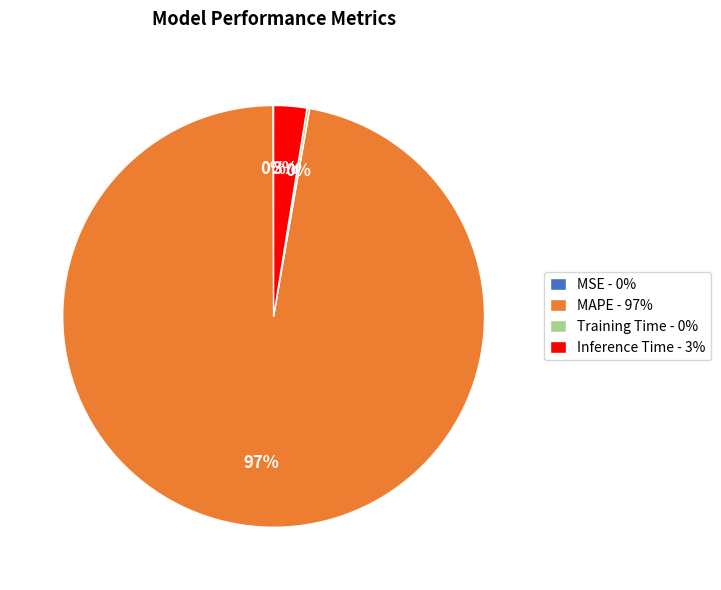

The MAPE - 97% slice represents 97% of the pie. True or false?

True